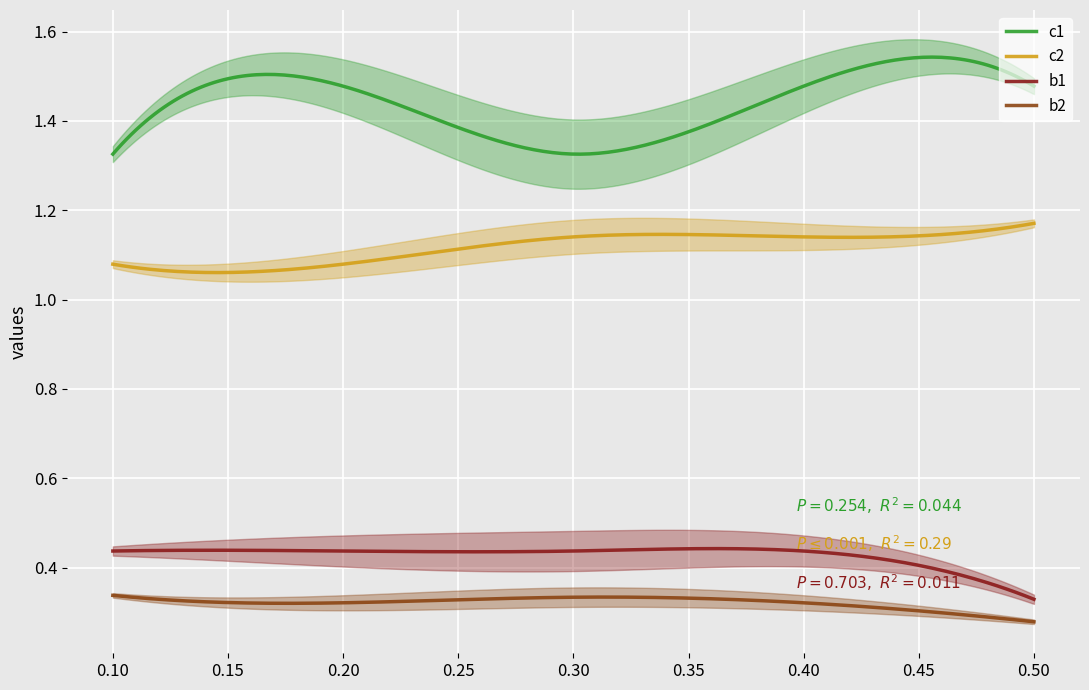

Reading left to right, extract all data points from this chart.

c1: 0.1=1.3	0.2=1.5	0.3=1.3	0.4=1.5	0.5=1.5
c2: 0.1=1.1	0.2=1.1	0.3=1.1	0.4=1.1	0.5=1.2
b1: 0.1=0.4	0.2=0.4	0.3=0.4	0.4=0.4	0.5=0.3
b2: 0.1=0.3	0.2=0.3	0.3=0.3	0.4=0.3	0.5=0.3